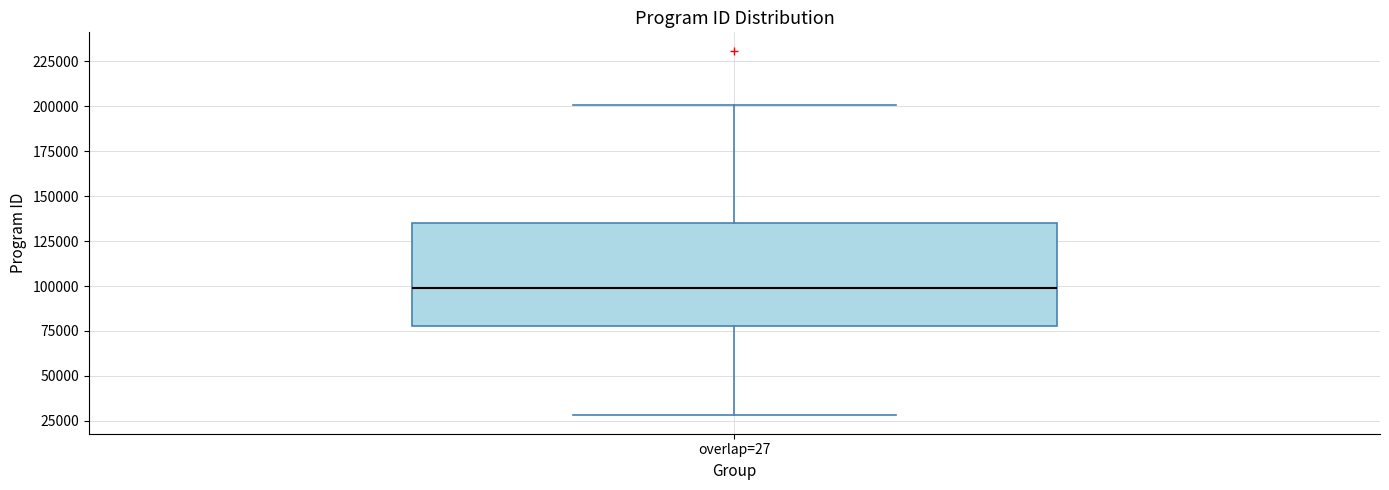

Where does the median line of the box for overlap=27 sit on the y-axis? The values are not printed on the chart, so give them approximately, as read against the axis.

100000